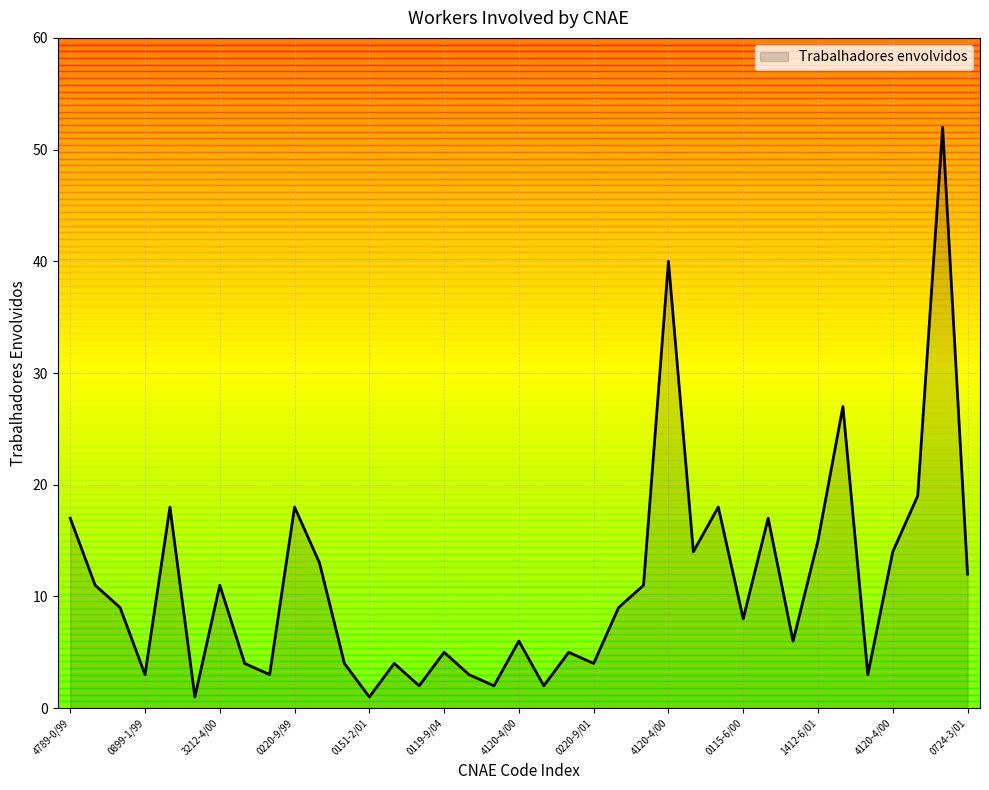

Which label corresponds to the largest value in the chart?

1311-1/00